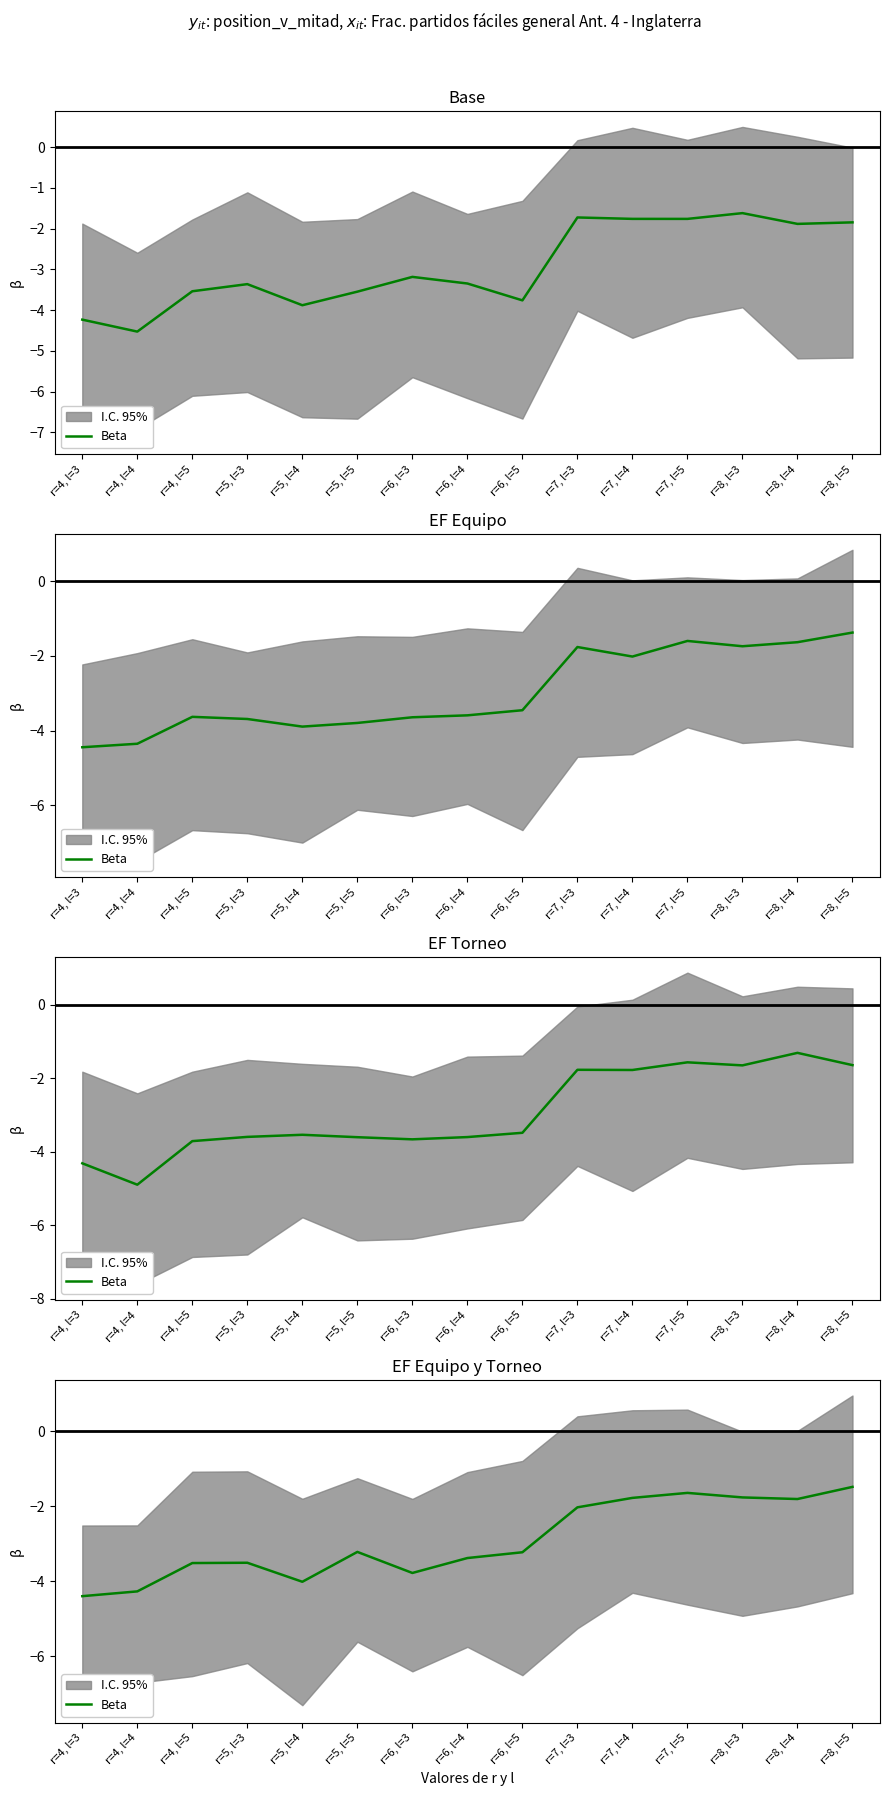

What is the greatest value displayed?

-1.5